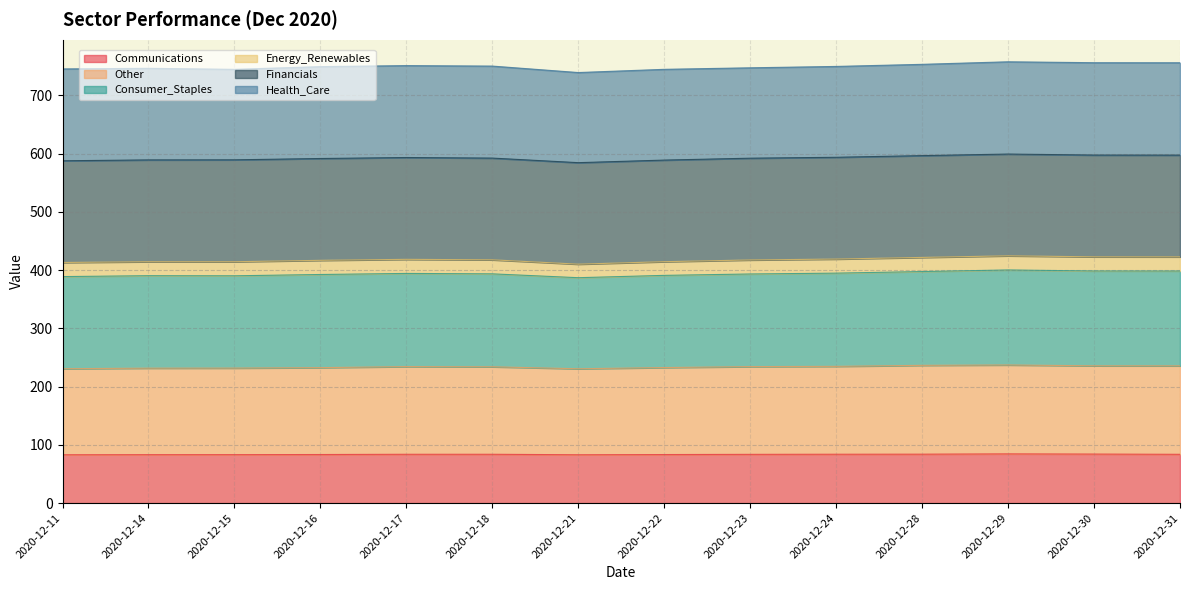

What are all the series names shown in the legend?

Communications, Other, Consumer_Staples, Energy_Renewables, Financials, Health_Care